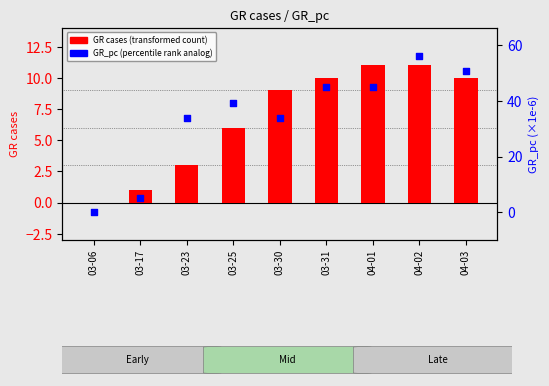

Which series reaches the minimum Y coordinate?

GR cases